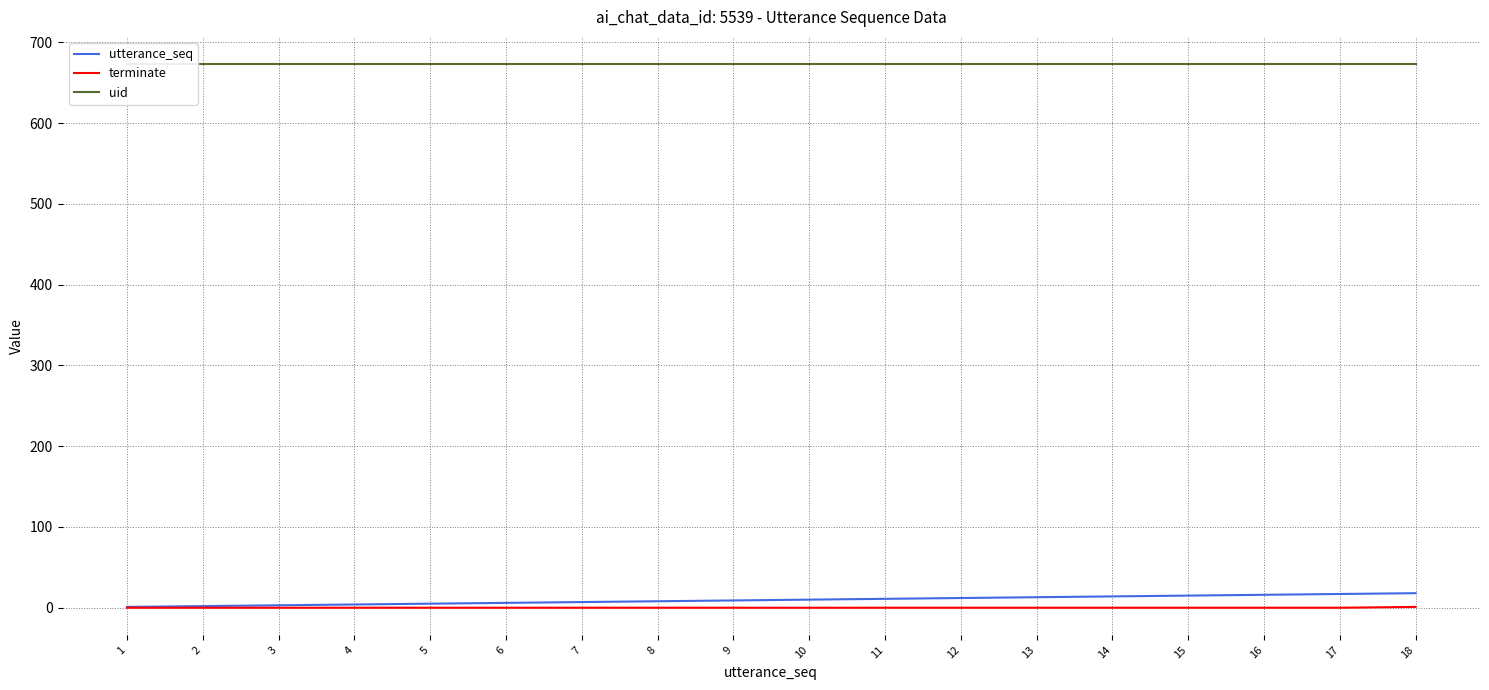

Reading right to left, extract all data points from this chart.

utterance_seq: 18=18	17=17	16=16	15=15	14=14	13=13	12=12	11=11	10=10	9=9	8=8	7=7	6=6	5=5	4=4	3=3	2=2	1=1
terminate: 18=1	17=0	16=0	15=0	14=0	13=0	12=0	11=0	10=0	9=0	8=0	7=0	6=0	5=0	4=0	3=0	2=0	1=0
uid: 18=673	17=673	16=673	15=673	14=673	13=673	12=673	11=673	10=673	9=673	8=673	7=673	6=673	5=673	4=673	3=673	2=673	1=673